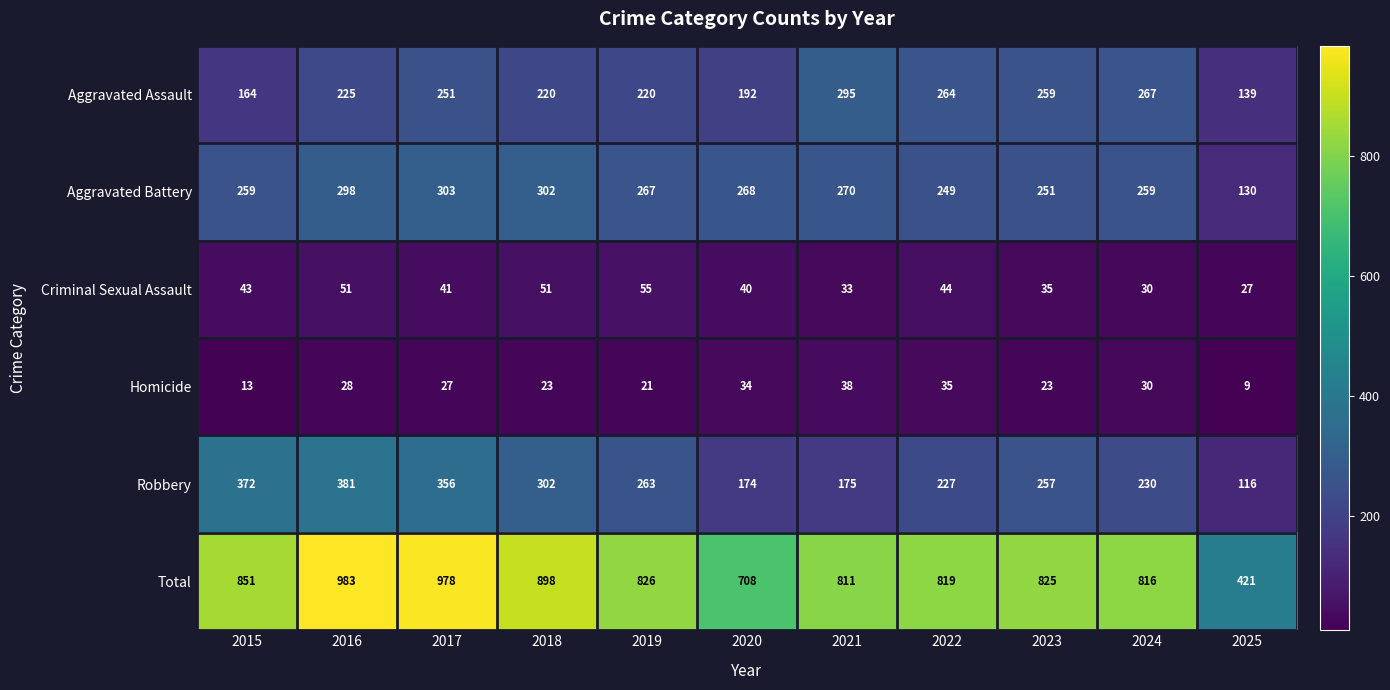

At which label does Aggravated Battery reach its minimum?

2025